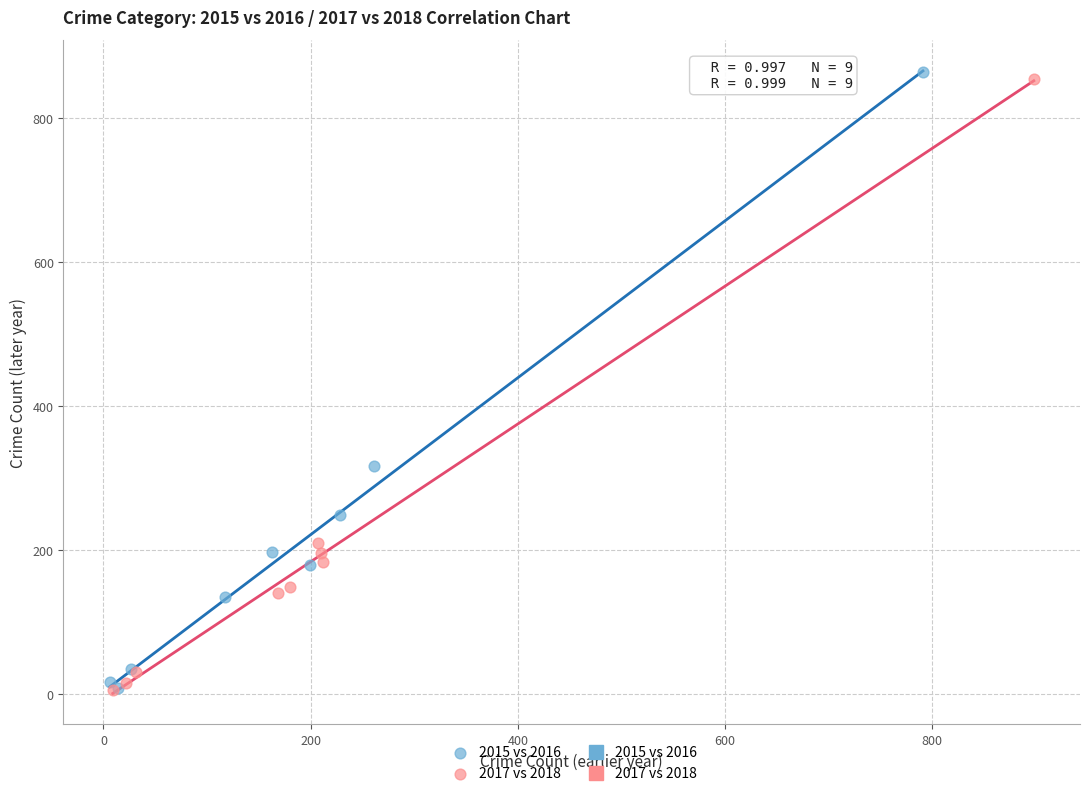

Which series has the widest spread of Y values?

2015 vs 2016